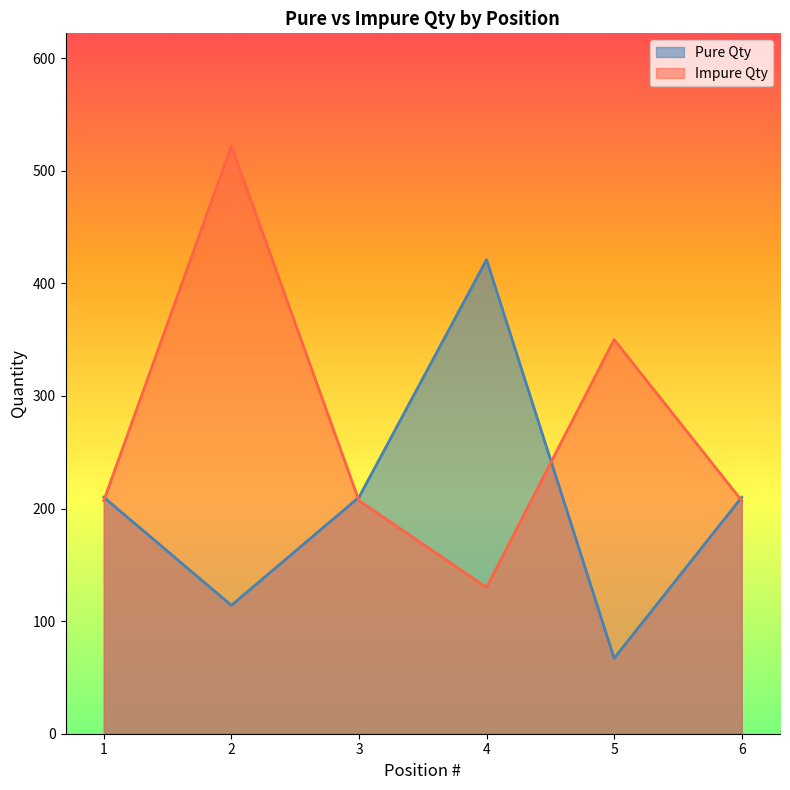

What is the difference between the second highest and second lowest values in the Impure Qty series?

143